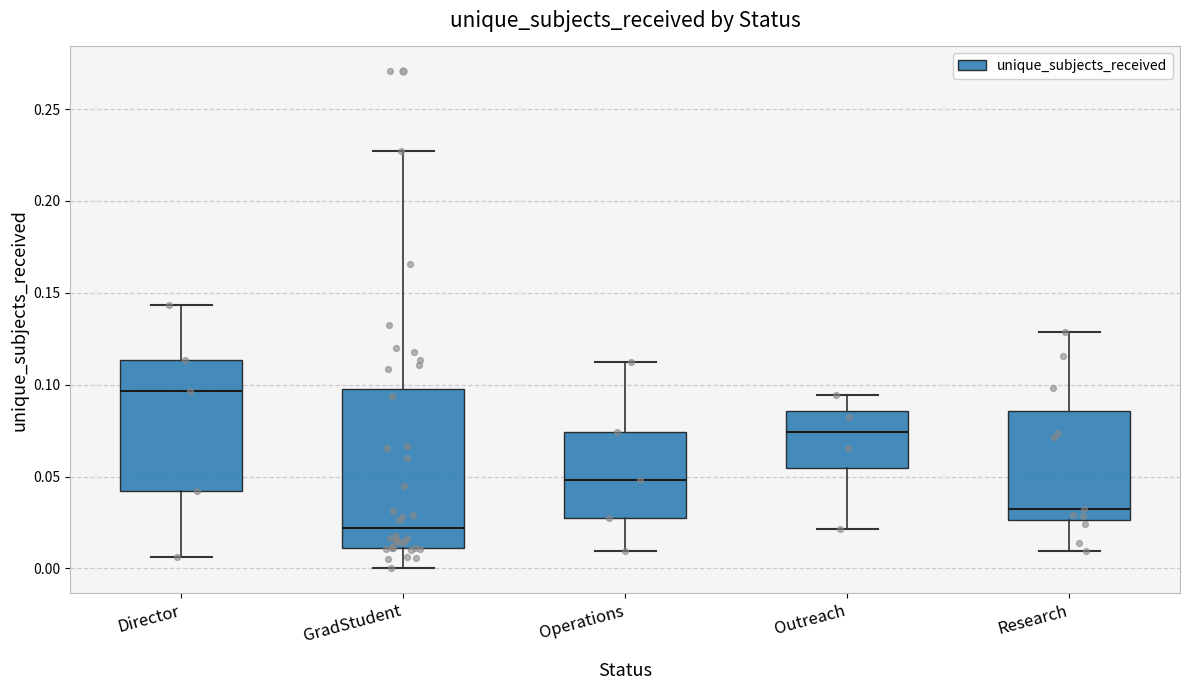

Comparing the boxes themselves (not the whiskers), which one is the tallest?

GradStudent